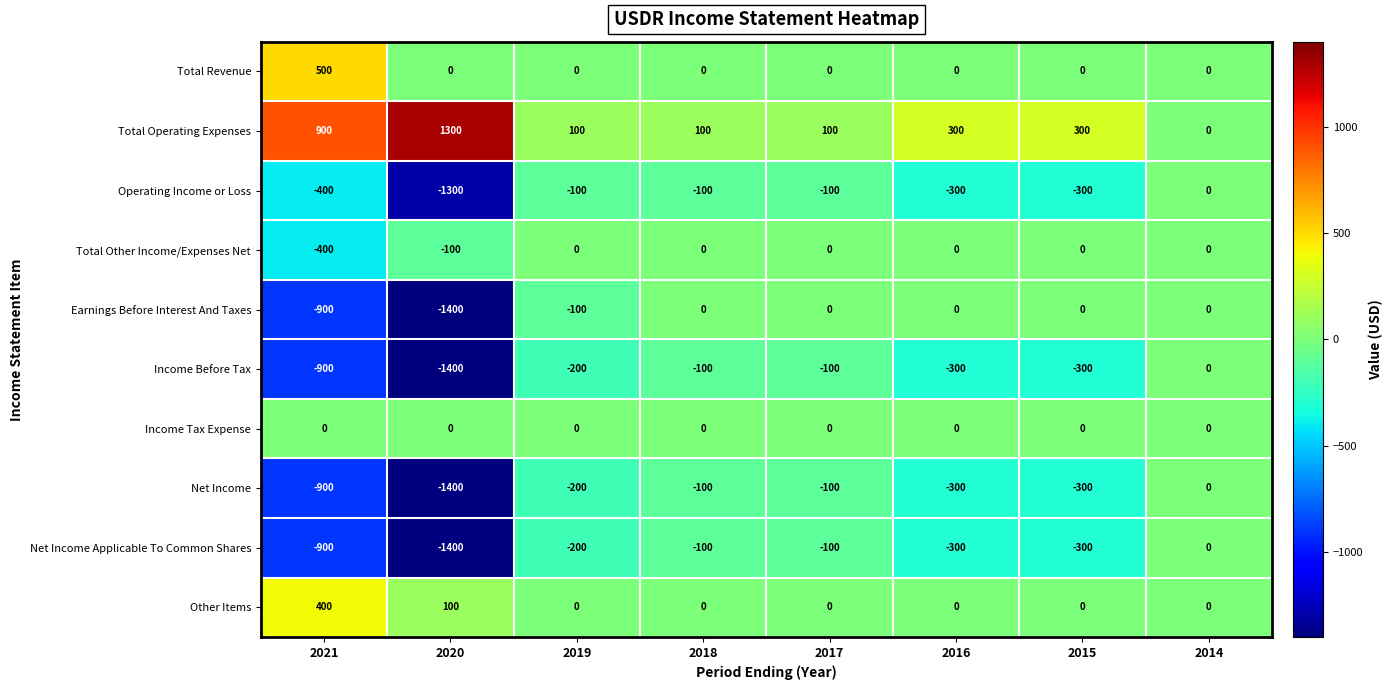

How many values in the Income Before Tax series exceed -200?

3